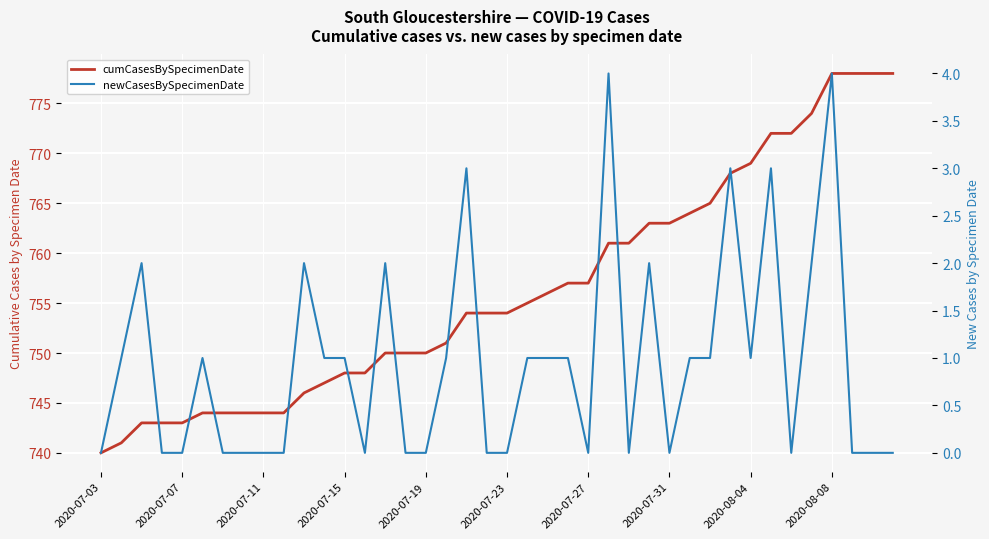

The value of newCasesBySpecimenDate at 2020-08-08 is 4. True or false?

True